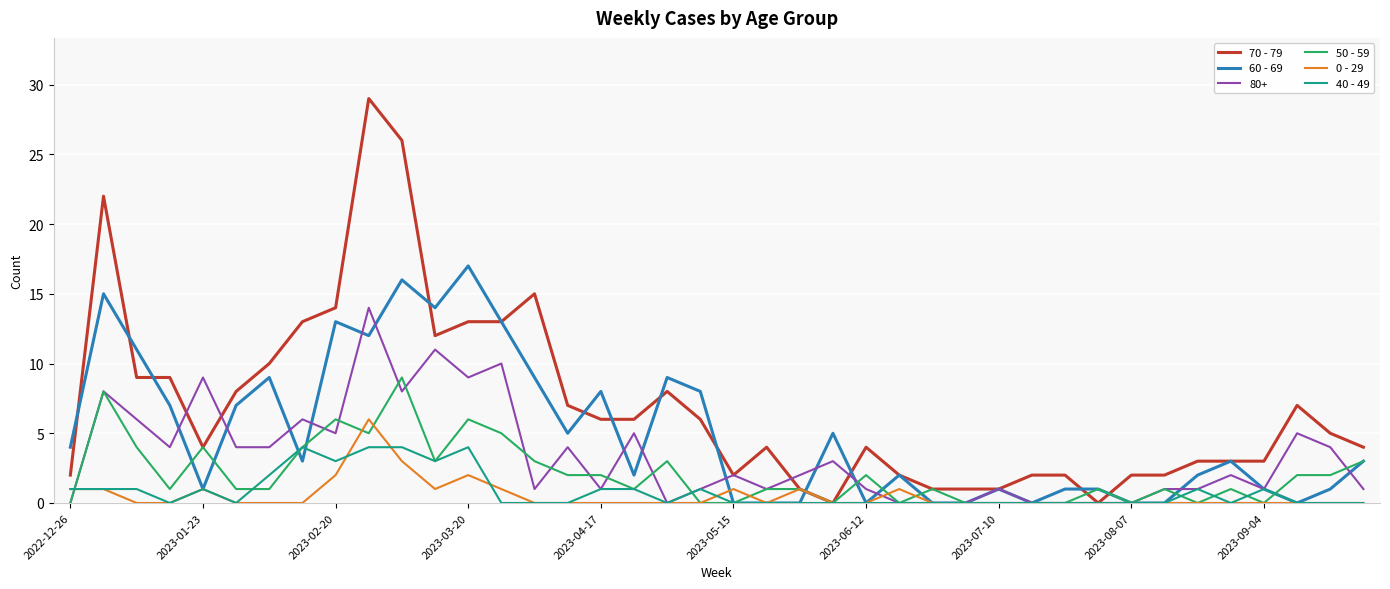

Which series has the widest spread of values?

70 - 79